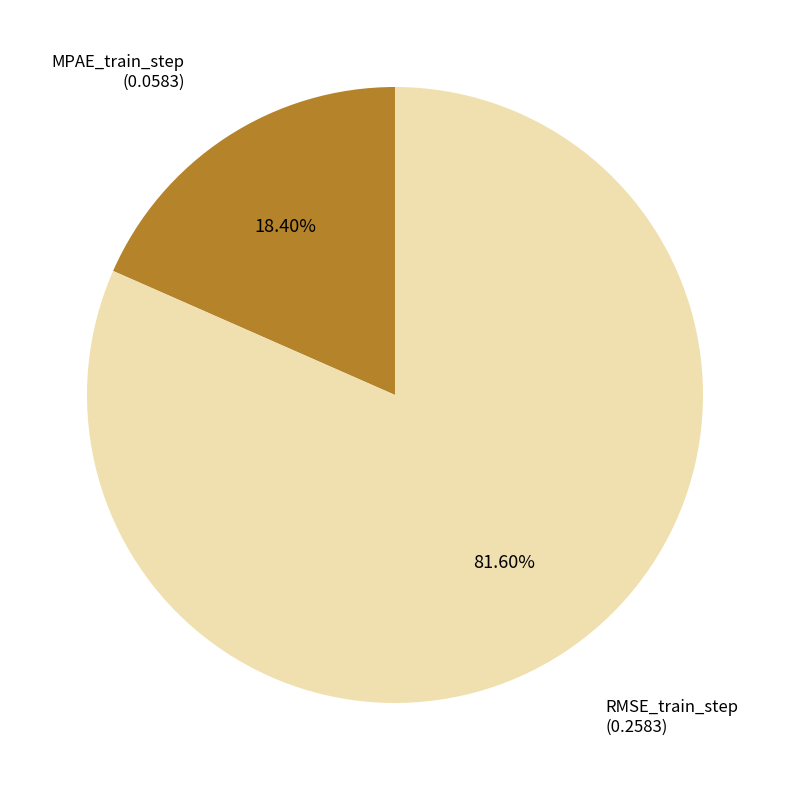

Is there a majority slice in this chart?

Yes